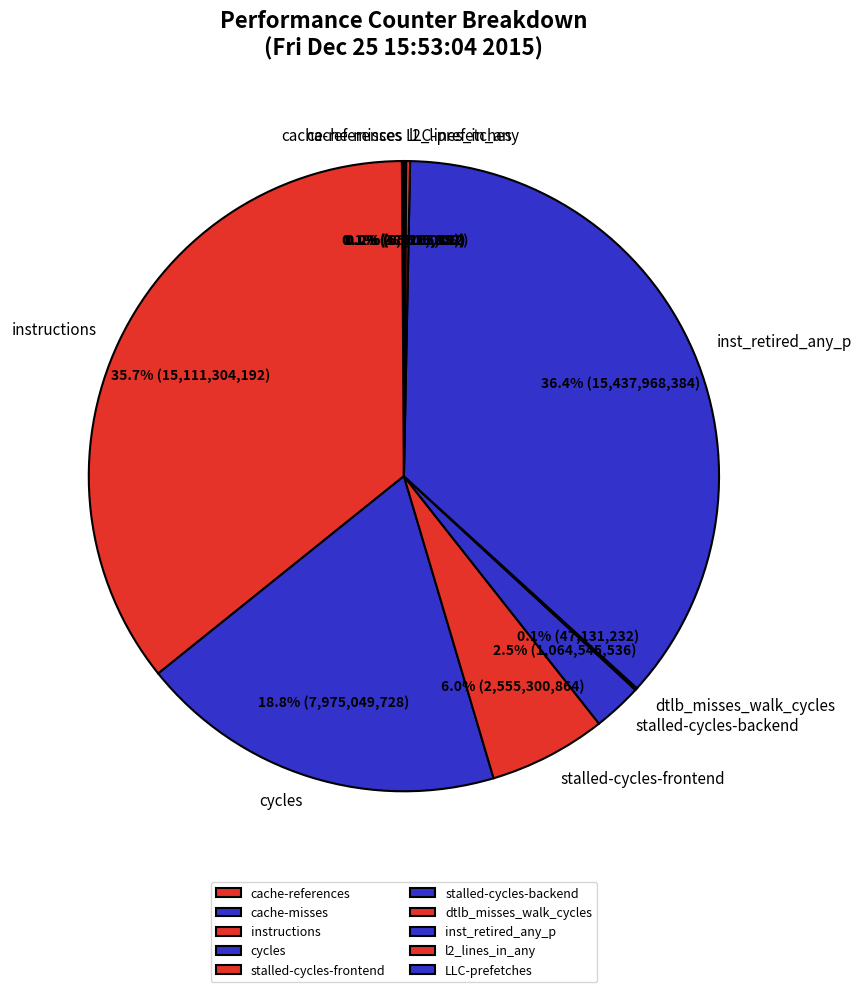

To the nearest percent, what is the difference between the largest and smallest slice percentages?

36%